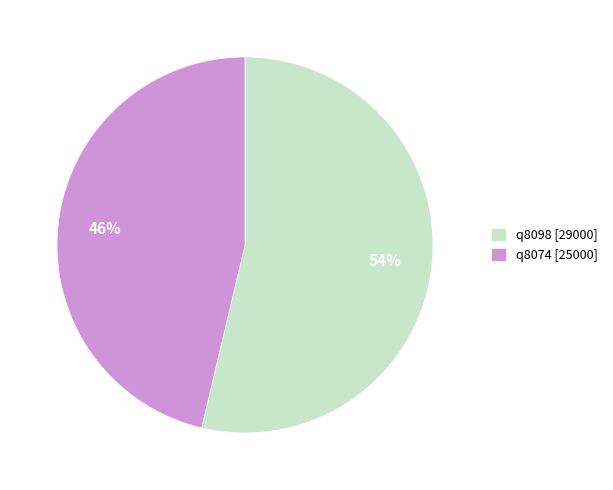

Count the number of slices in the pie.

2